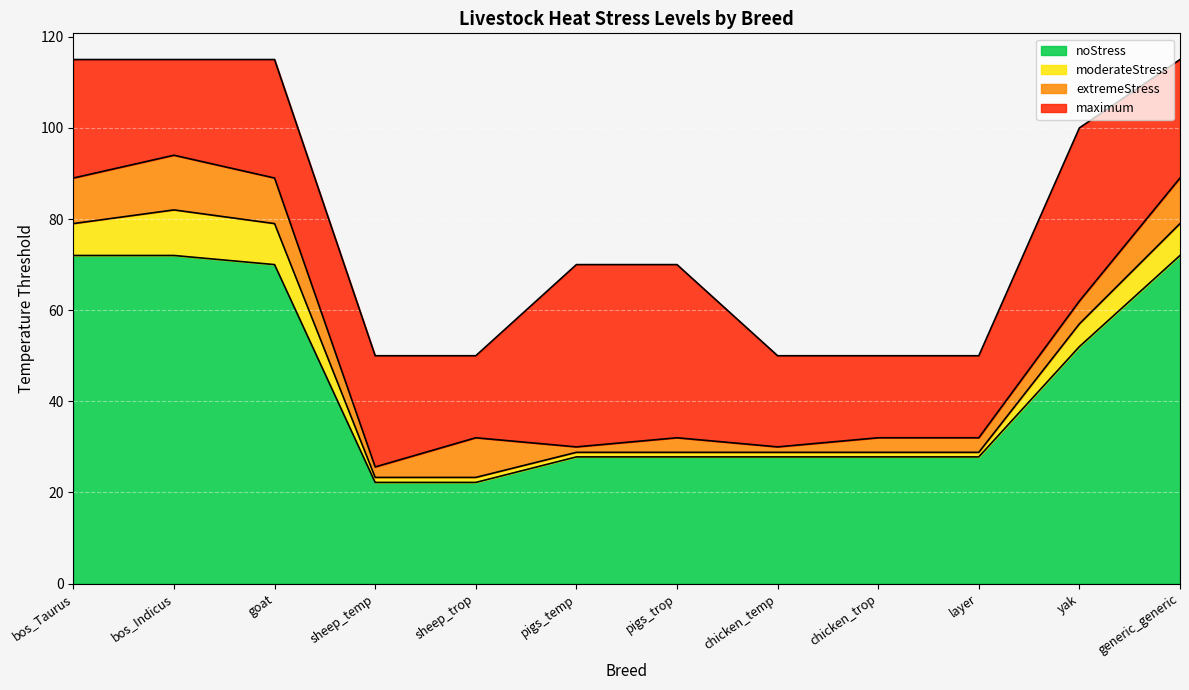

In extremeStress, how many points are higher than both neighbors (excluding endpoints)?

3